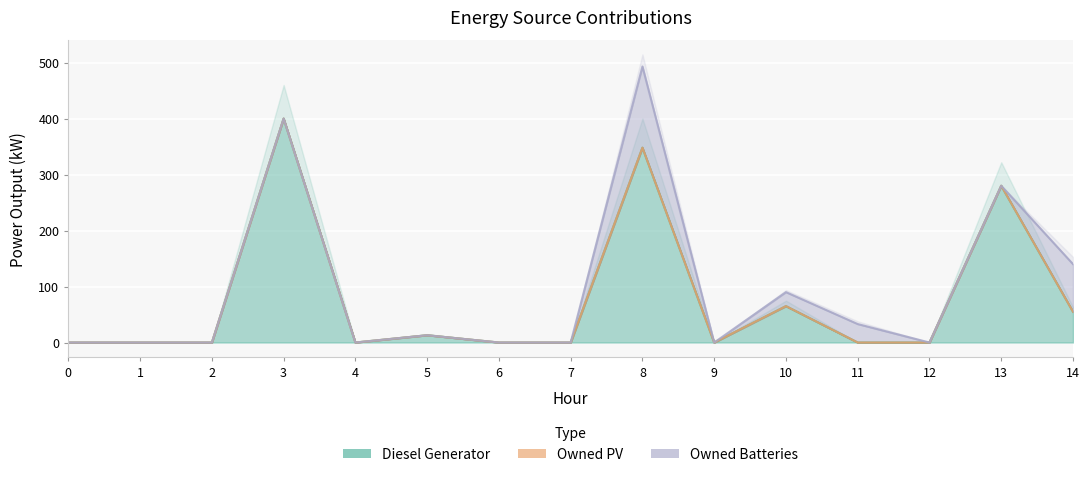

Which label corresponds to the largest value in the chart?

3